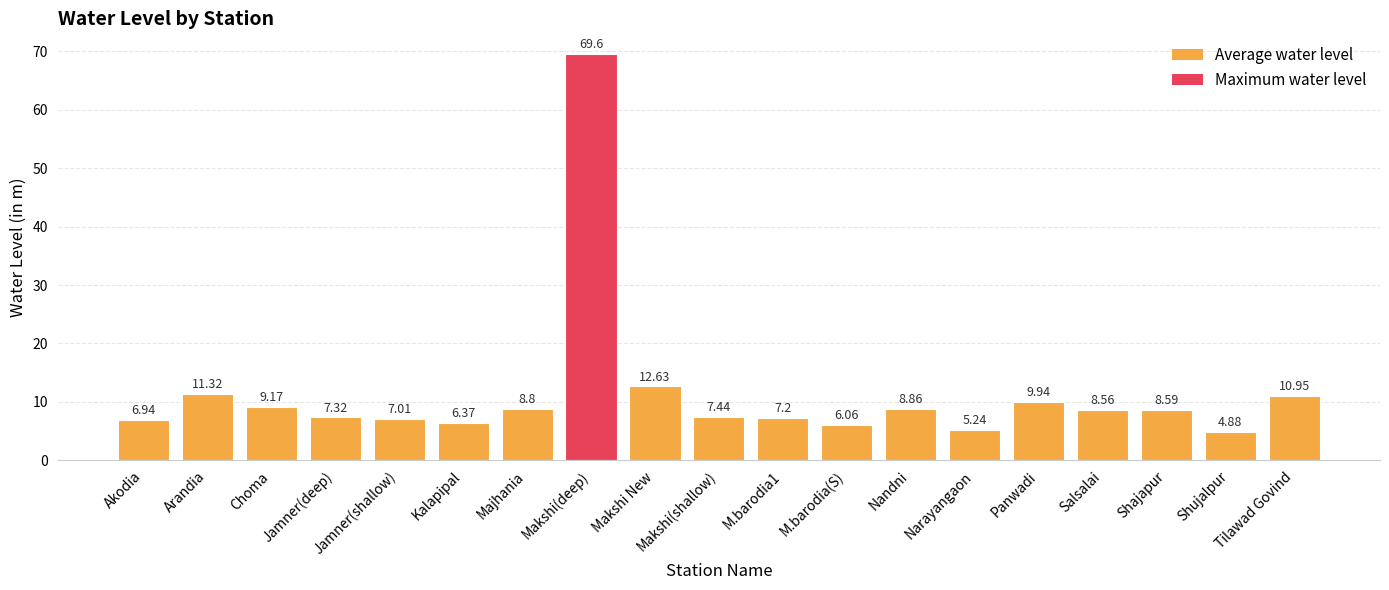

List the labels in order of value, smallest first.

Shujalpur, Narayangaon, M.barodia(S), Kalapipal, Akodia, Jamner(shallow), M.barodia1, Jamner(deep), Makshi(shallow), Salsalai, Shajapur, Majhania, Nandni, Choma, Panwadi, Tilawad Govind, Arandia, Makshi New, Makshi(deep)